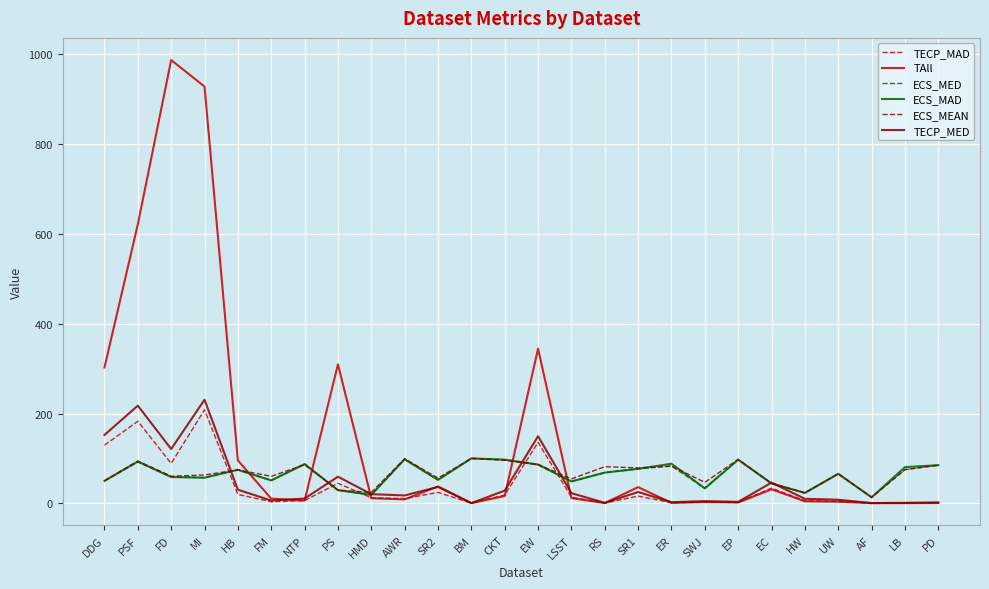

Is it true that ECS_MED equals 83.0 at ER?

True